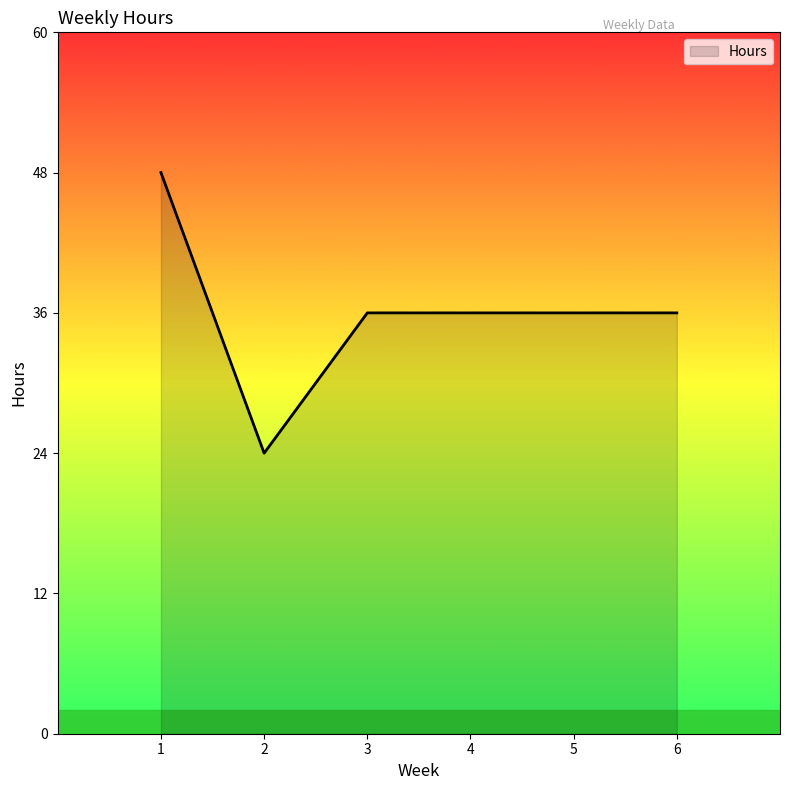

What is the difference between the values at 1 and 2?

24